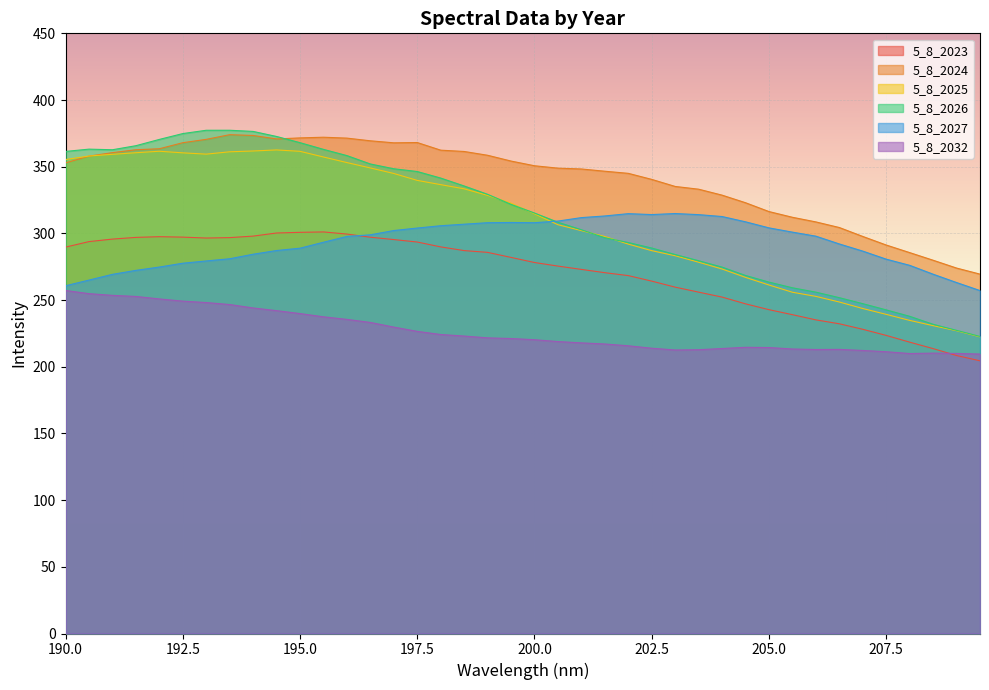

Which has a higher value, 192.0 or 201.5?

192.0